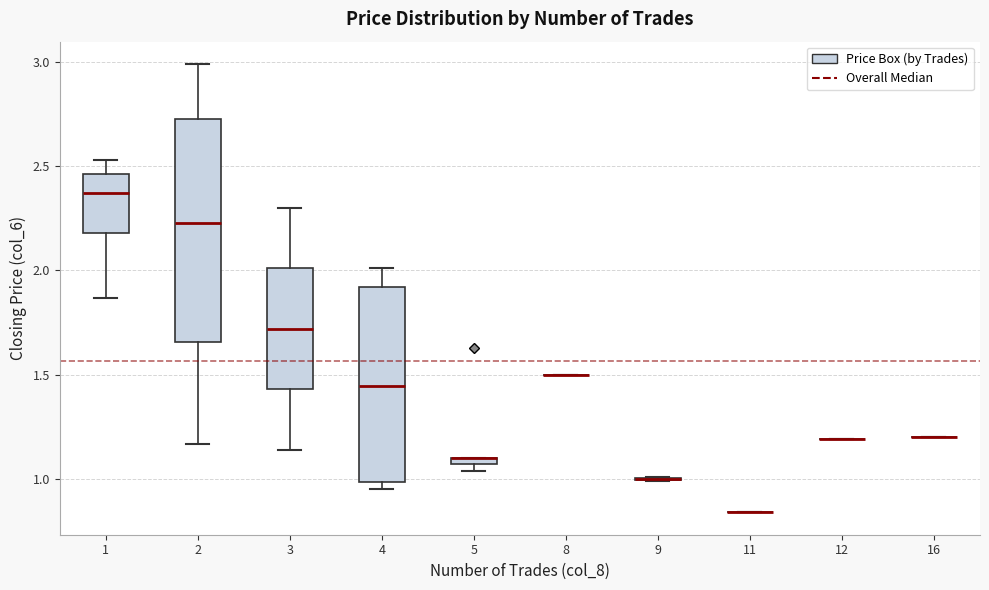

Where does the upper whisker of the box at x = 3 end on the y-axis? The values are not printed on the chart, so give them approximately, as read against the axis.

2.30